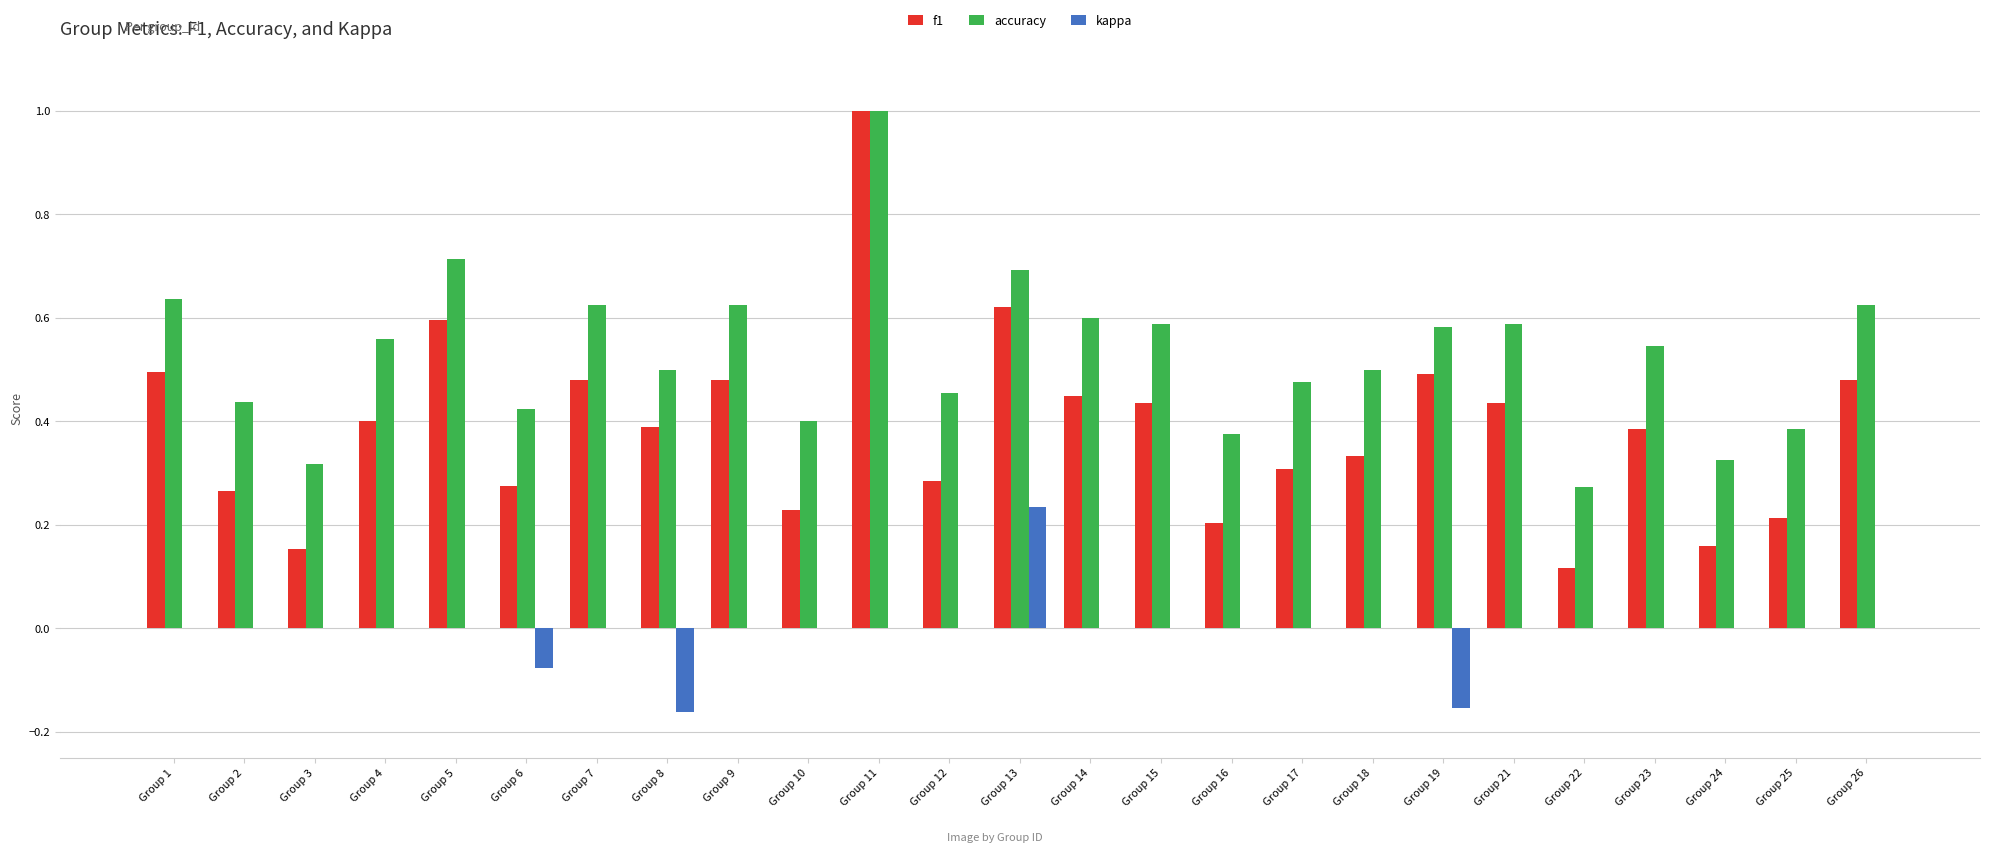

How many groups of bars are there?

25